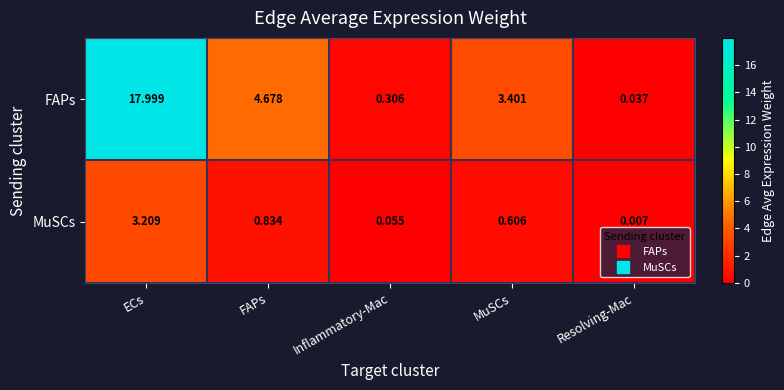

Which series has the largest range (max minus min)?

FAPs